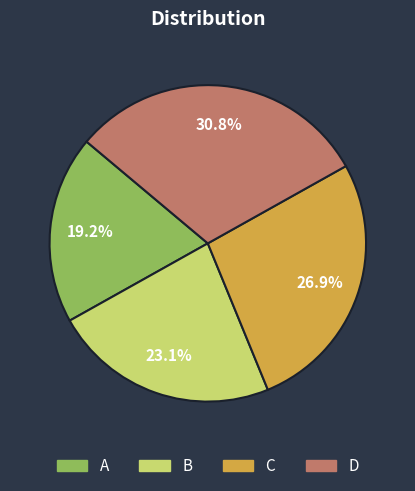

To the nearest percent, what is the difference between the largest and smallest slice percentages?

12%